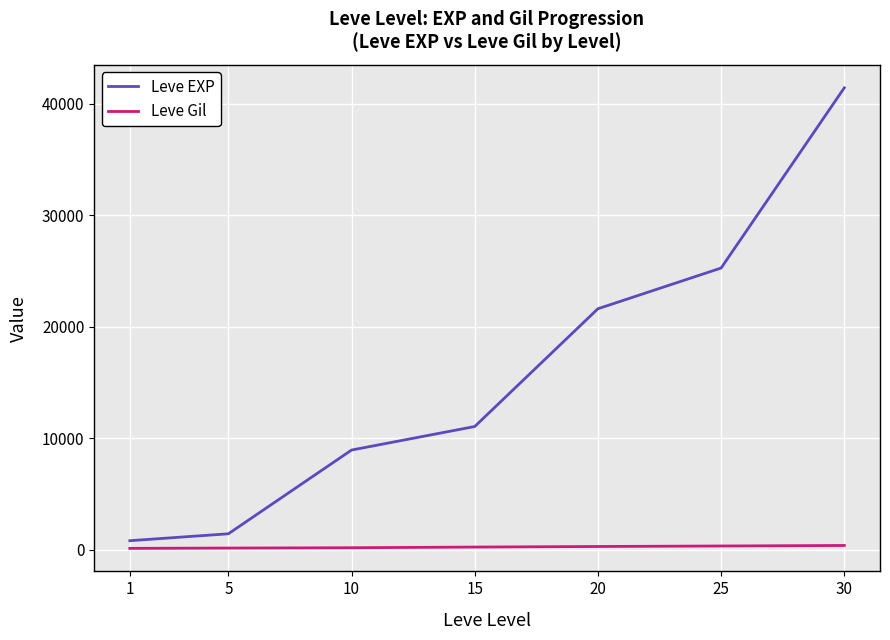

How many distinct data groups are displayed?

2